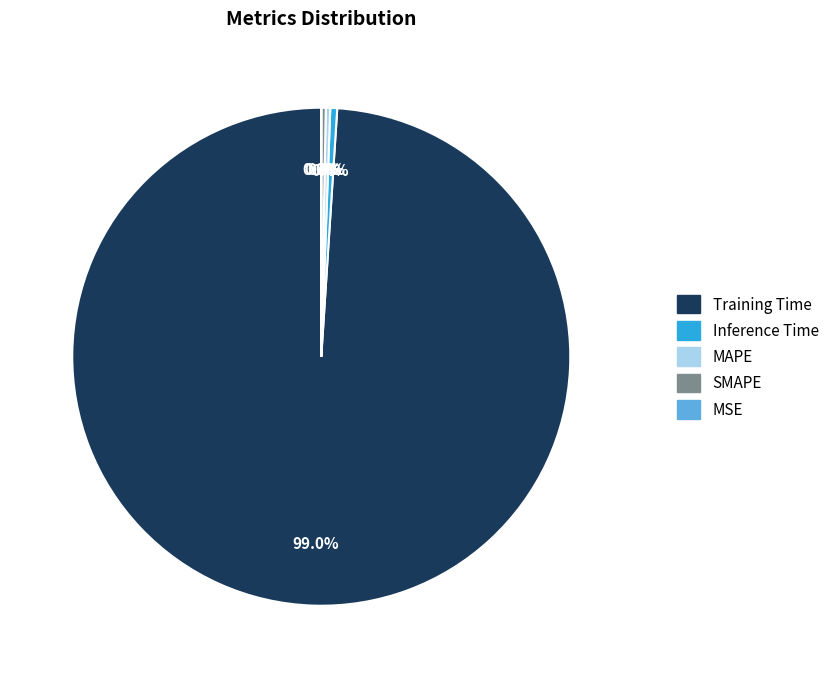

Is it true that SMAPE is 0% of the pie?

True